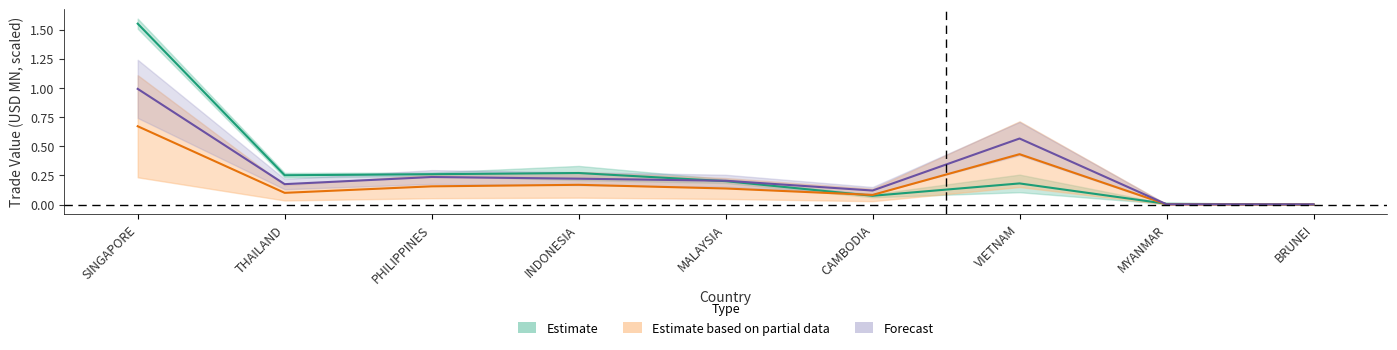

How many lines are shown in the chart?

3